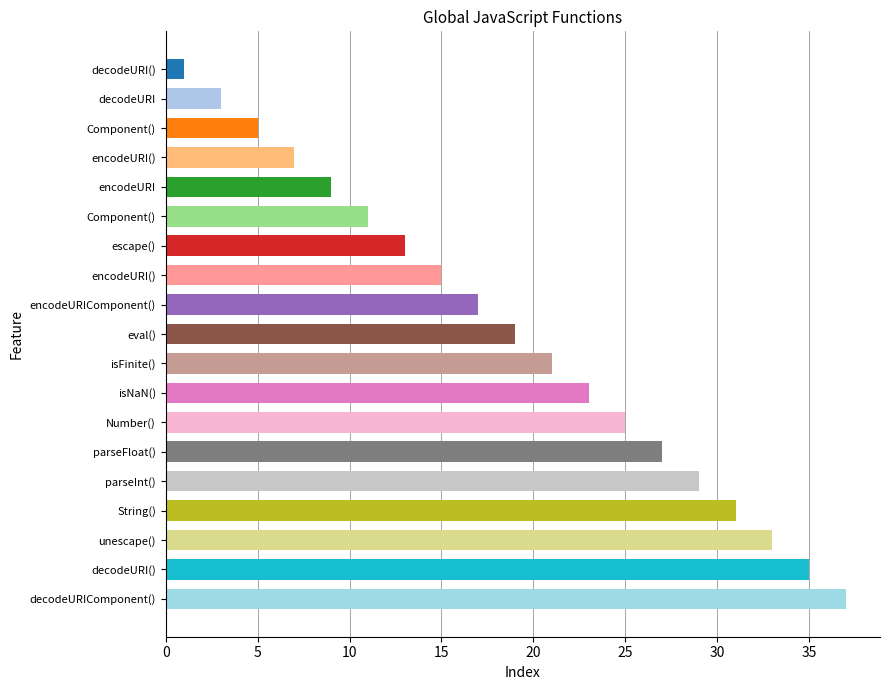

Where is the data nearest to the value 19?

eval()